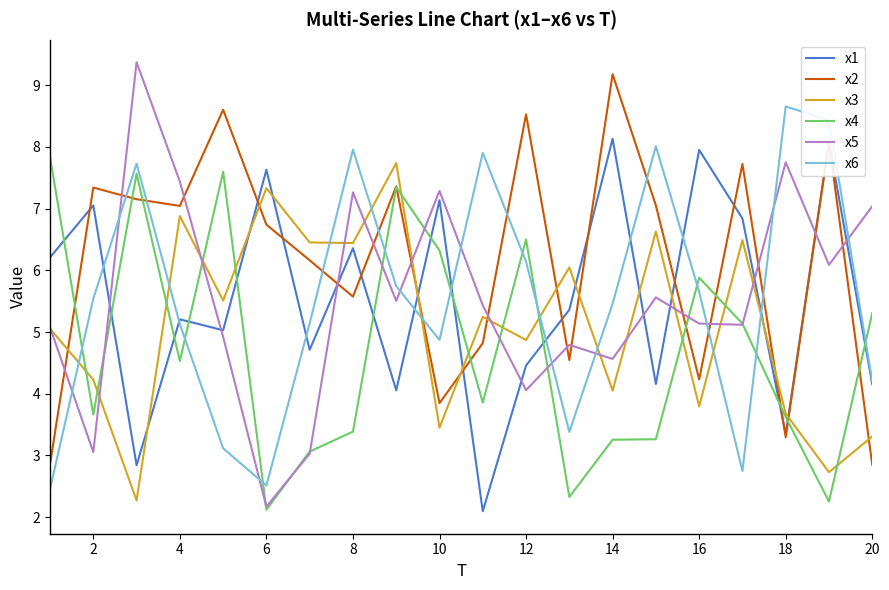

What are all the series names shown in the legend?

x1, x2, x3, x4, x5, x6